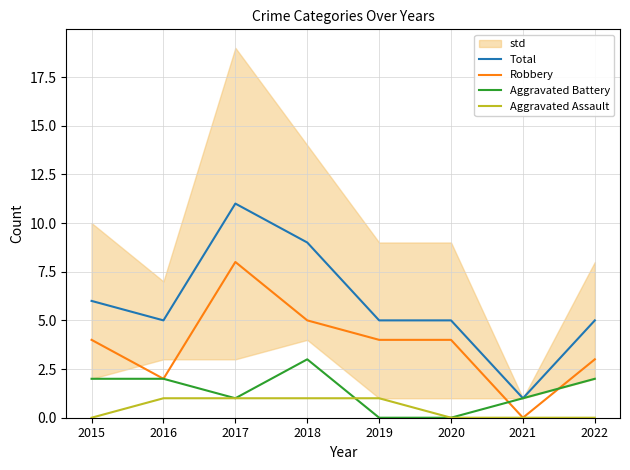

True or false: Total and Robbery cross at least once.

False